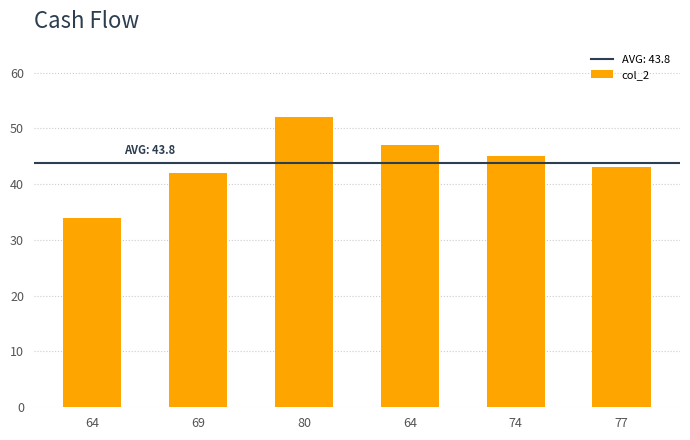

Is it true that the value at 74 is 45?

True